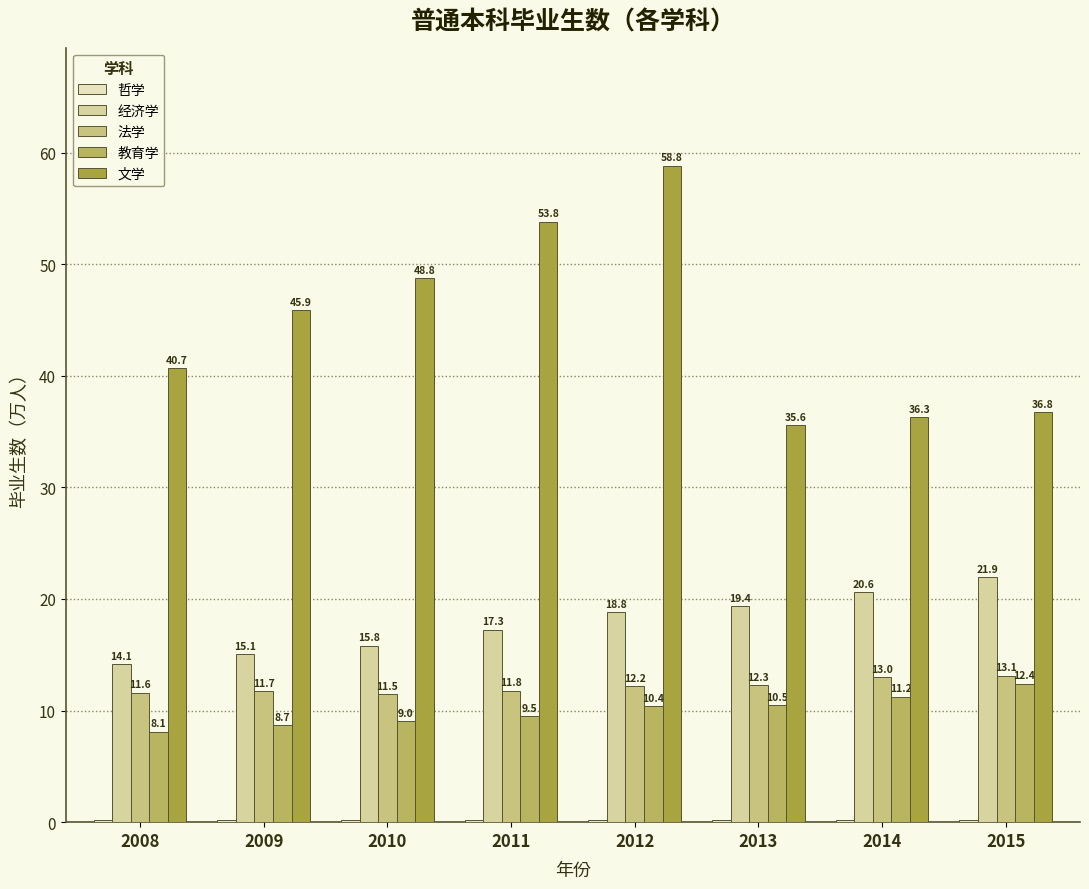

Between 2011 and 2014, which series saw the biggest shift?

文学